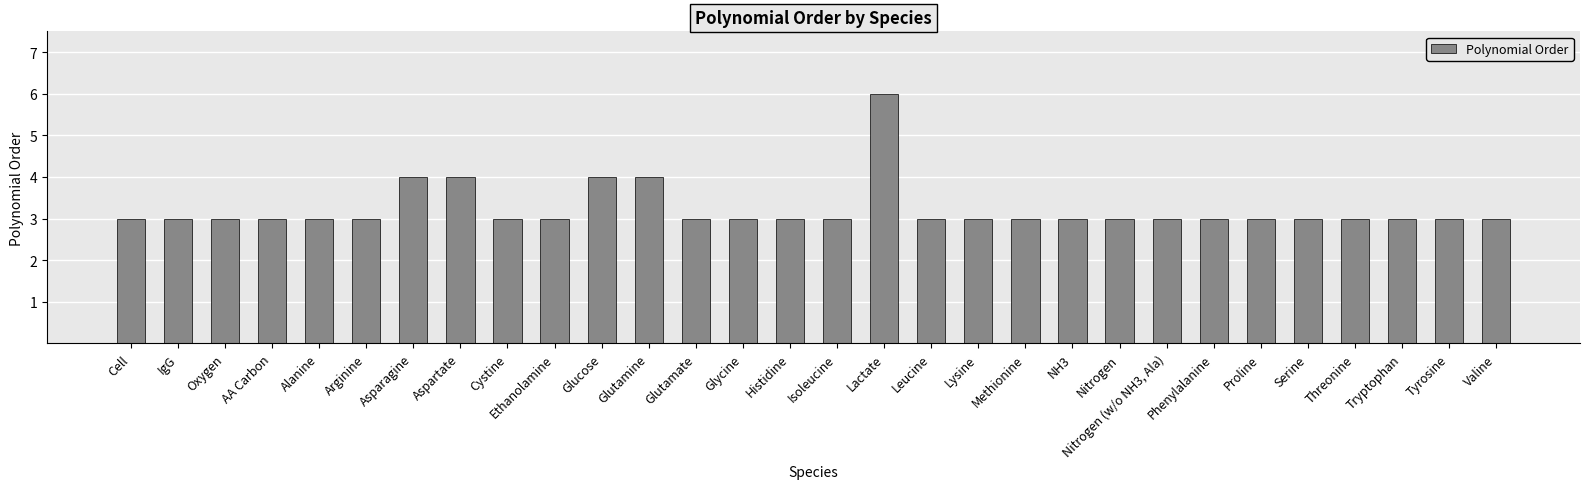

What is the average value?

3